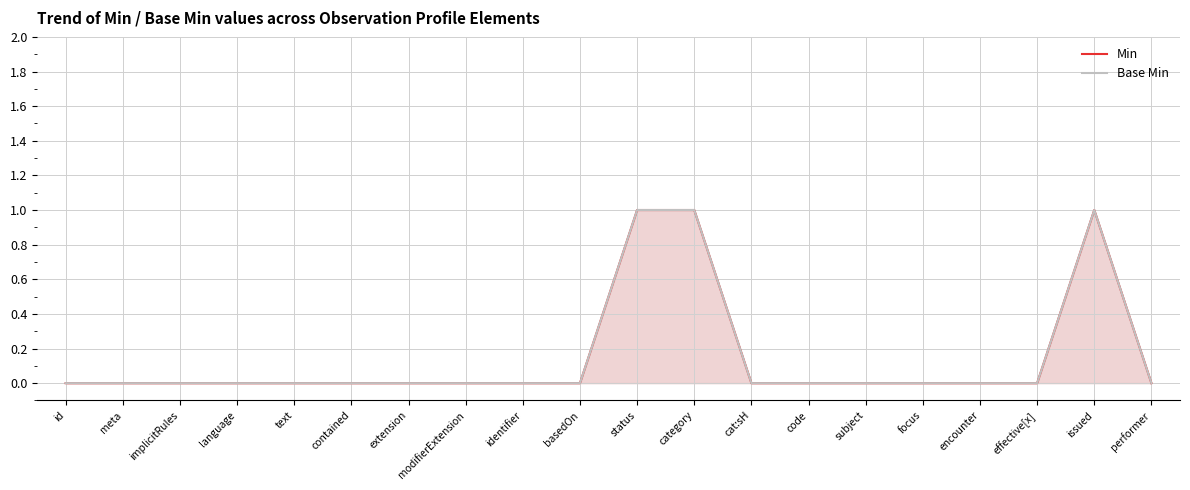

Count the Min values in the range 0 to 1.

20